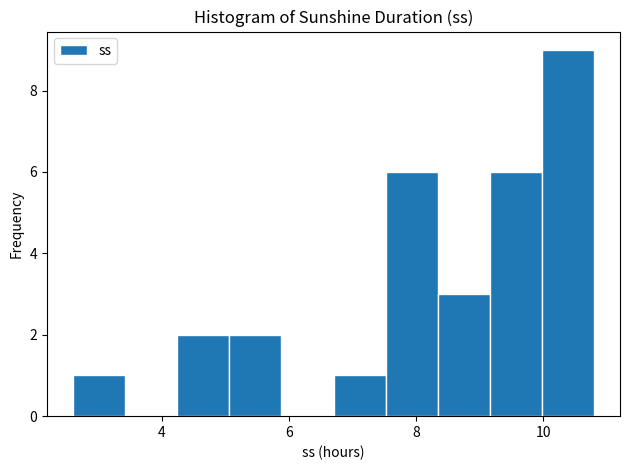

Reading left to right, transcribe this chart: for each bar, give the range it covers on the x-axis and its height. Neither the bar edges nor the heights are printed on the chart, so give them approximately, as read against the axes.

2.60 to 3.42: 1
3.42 to 4.24: 0
4.24 to 5.06: 2
5.06 to 5.88: 2
5.88 to 6.70: 0
6.70 to 7.52: 1
7.52 to 8.34: 6
8.34 to 9.16: 3
9.16 to 9.98: 6
9.98 to 10.80: 9